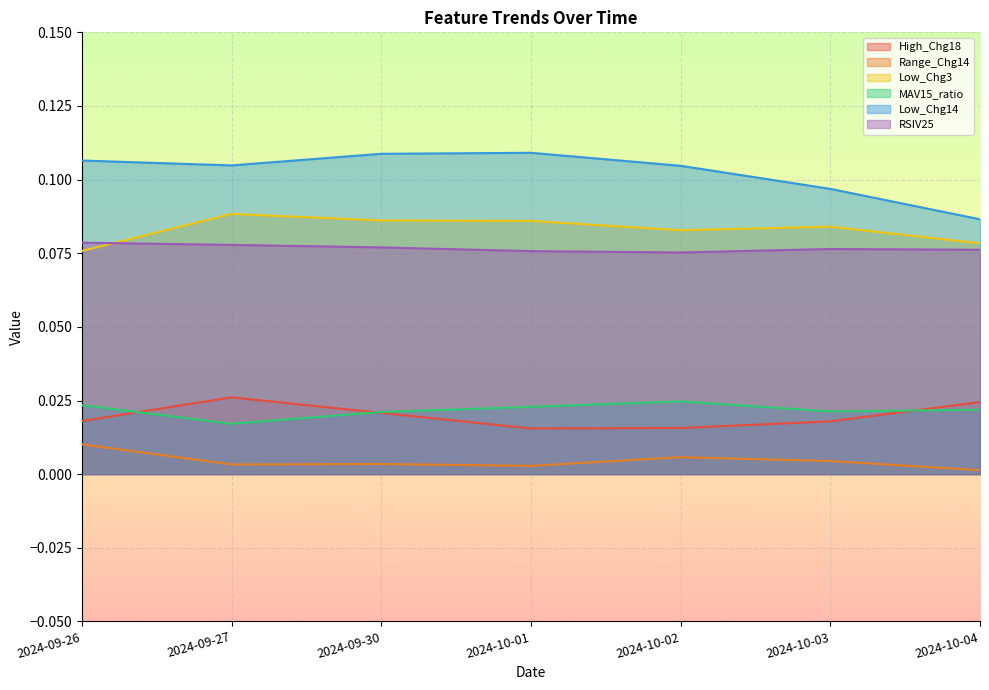

Is it true that Low_Chg14 equals 0.1 at 2024-09-27?

True